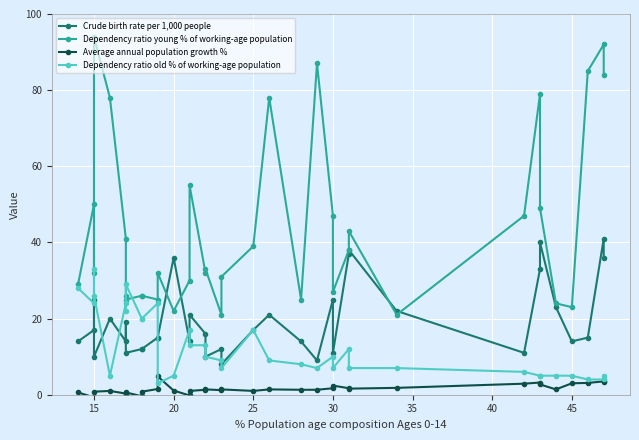

Which series has the largest total across all categories?

Dependency ratio young % of working-age population